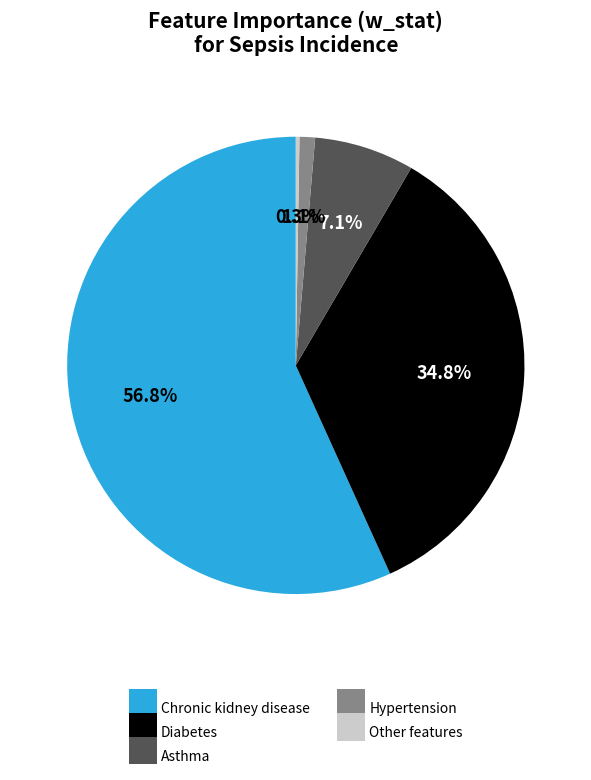

What is the ratio of the value at Chronic kidney disease to the value at Diabetes?

1.6